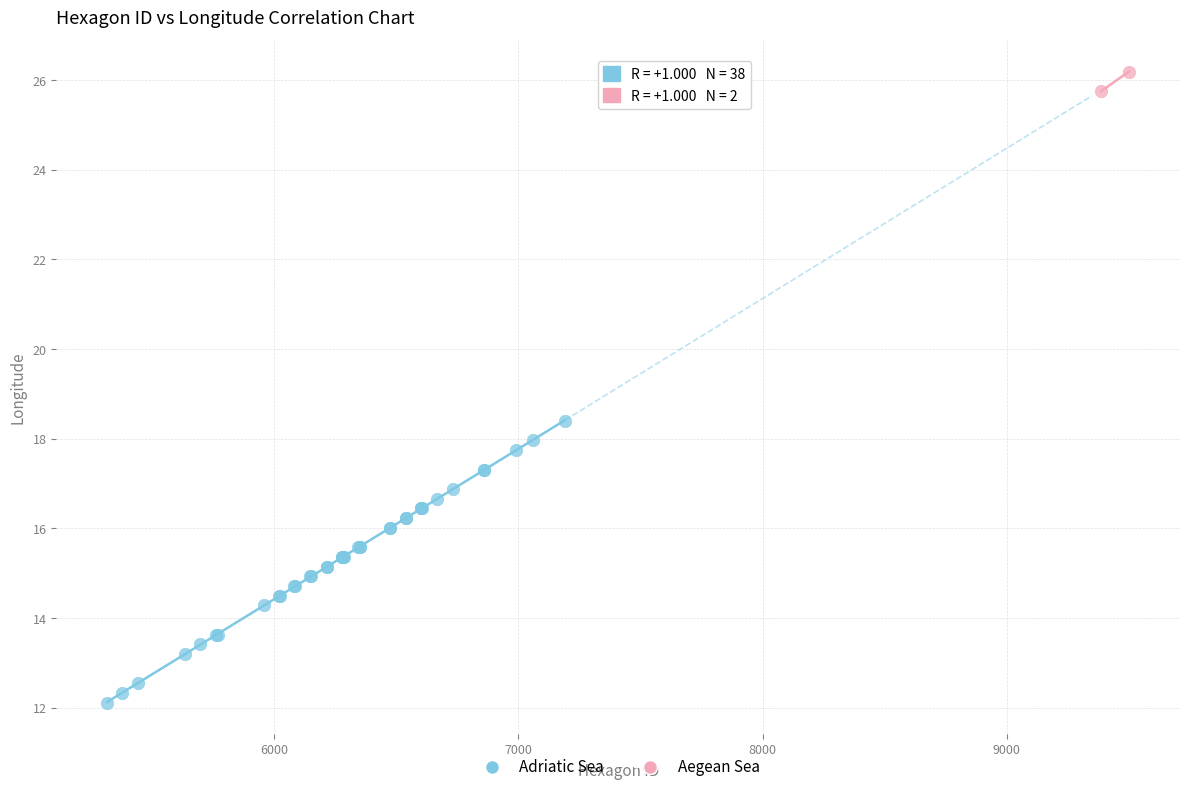

What are all the series names shown in the legend?

Adriatic Sea, Aegean Sea